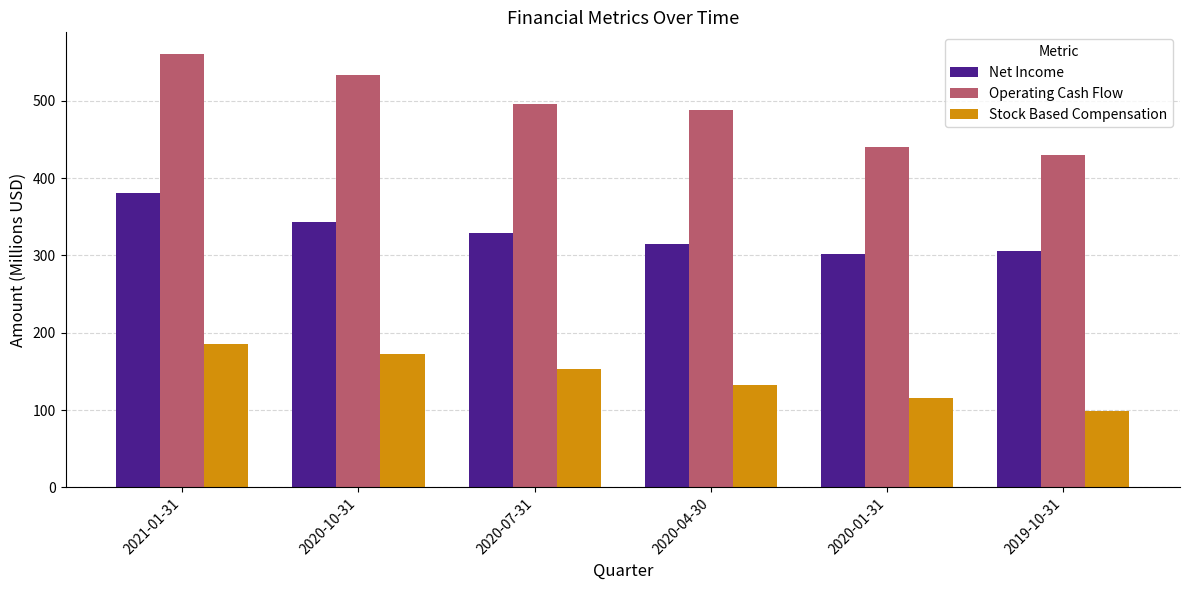

At which category is the sum across all series the highest?

2021-01-31